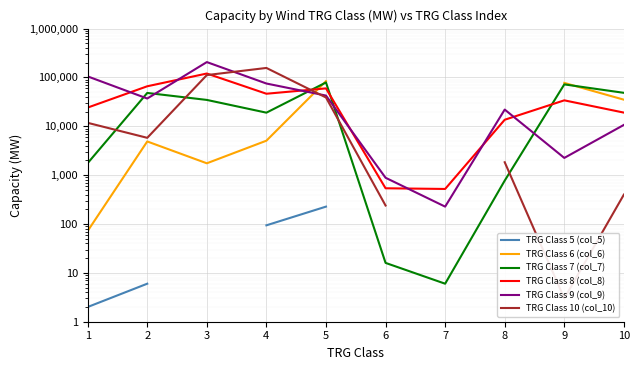

Which series has the largest total across all categories?

TRG Class 9 (col_9)